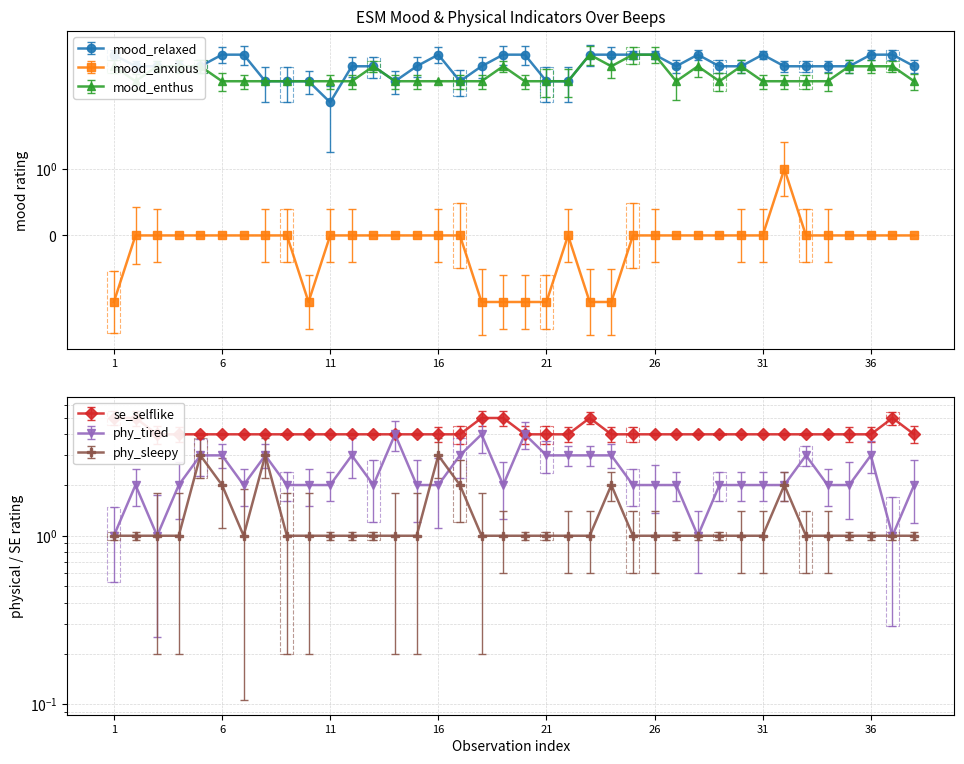

What is the difference between the maximum and minimum values in the mood_enthus series?

2